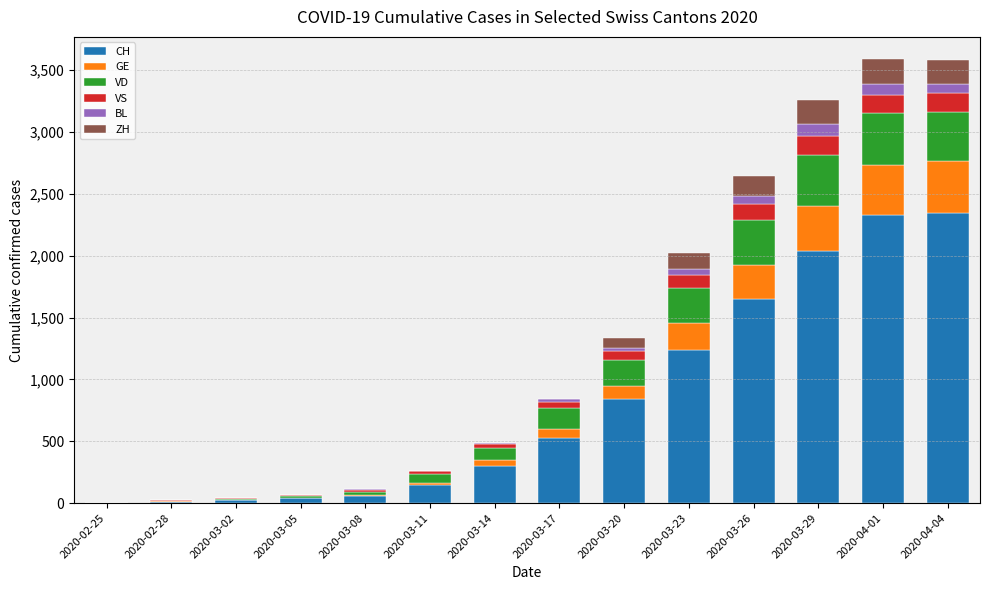

The value of CH at 2020-03-29 is 767. True or false?

False